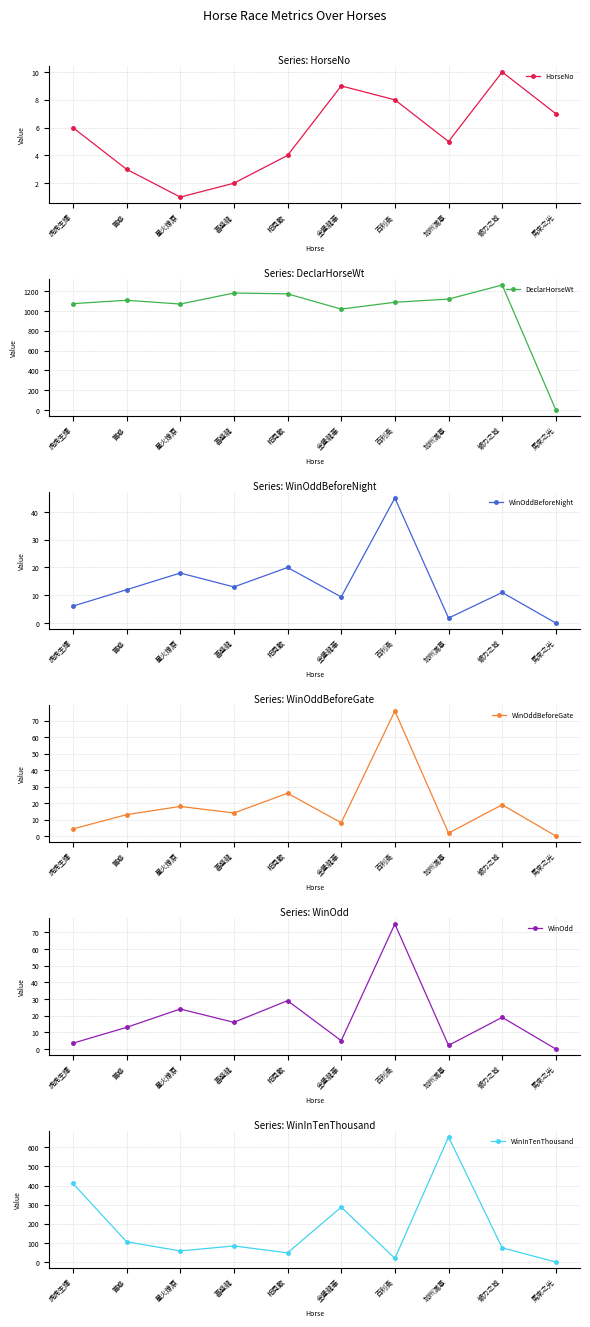

Rank the categories by WinOdd value from highest to lowest.

百利高, 相見歡, 星火燎原, 傾力之城, 喜盛龍, 賞惑, 金堡龍華, 虎虎生輝, 加州滿意, 馬來之光